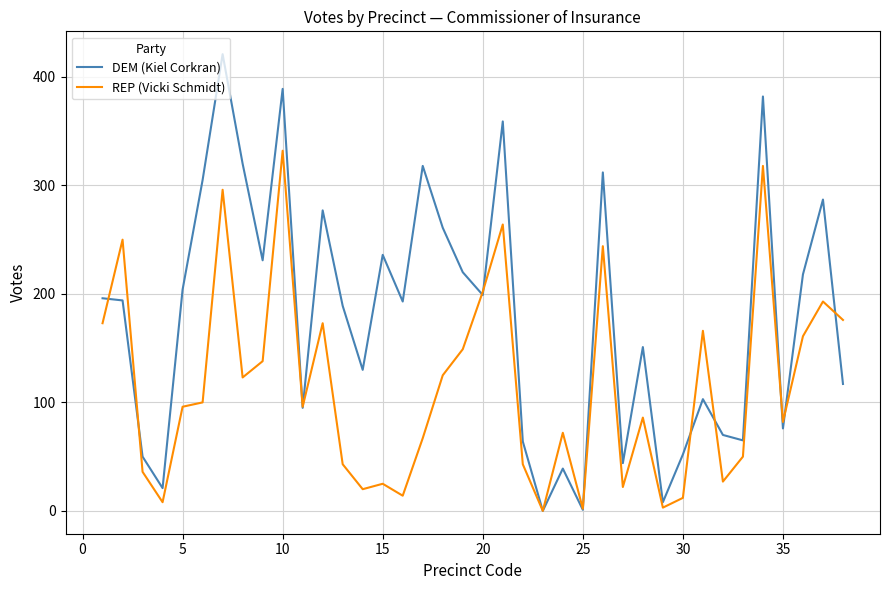

Which series has the widest spread of values?

DEM (Kiel Corkran)